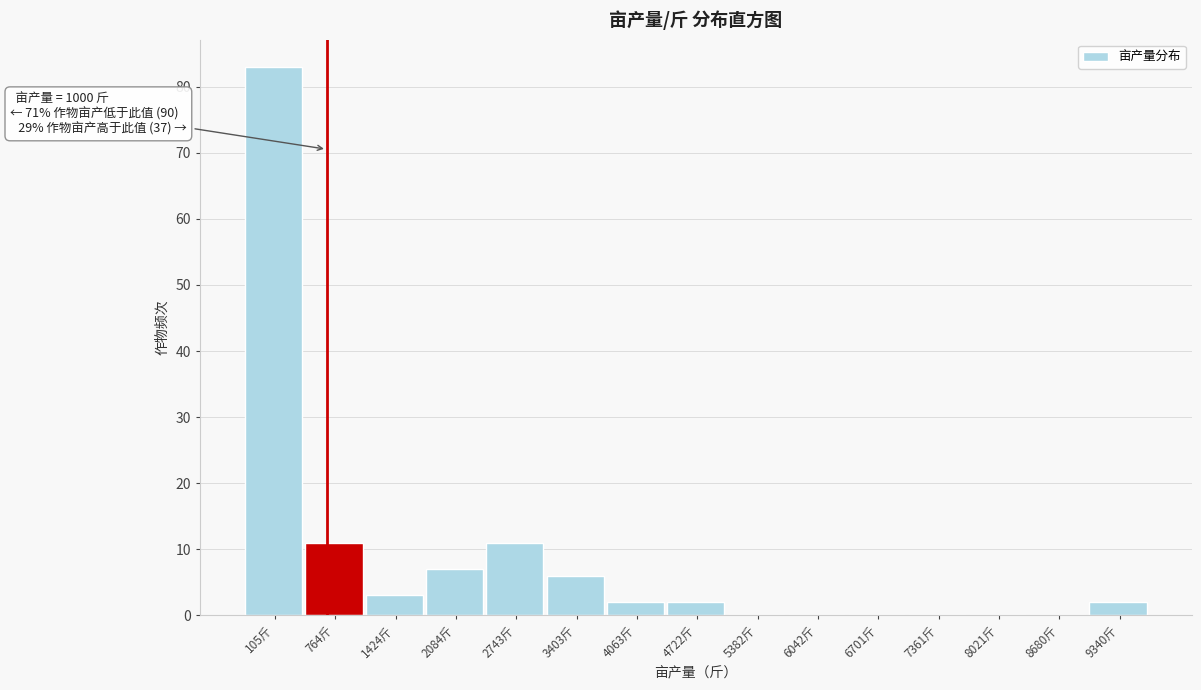

Reading right to left, transcribe all the data shown in this chart.

9340斤=2	8680斤=0	8021斤=0	7361斤=0	6701斤=0	6042斤=0	5382斤=0	4722斤=2	4063斤=2	3403斤=6	2743斤=11	2084斤=7	1424斤=3	764斤=11	105斤=83